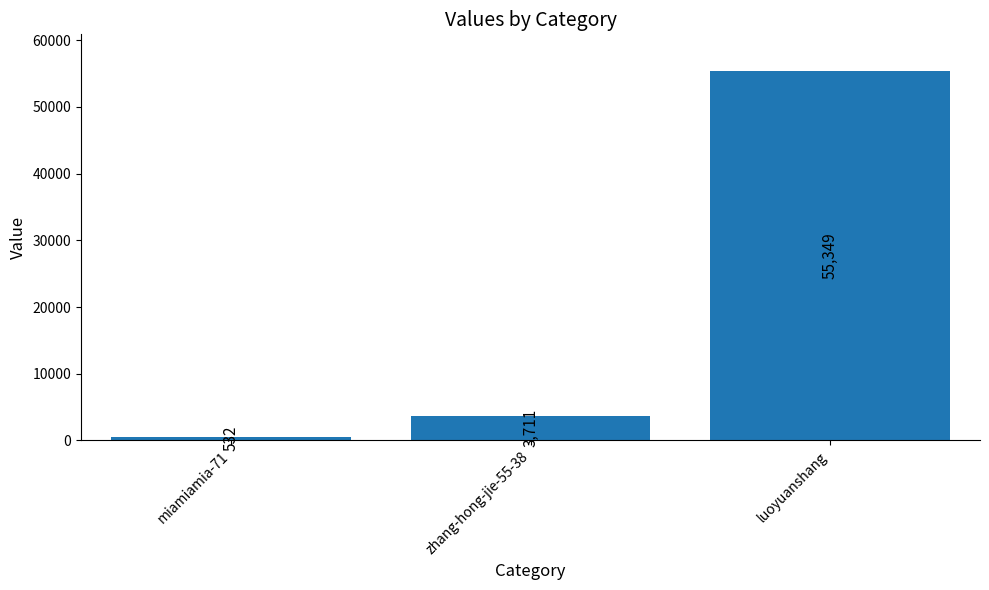

True or false: the data shows 6049 at zhang-hong-jie-55-38.

False